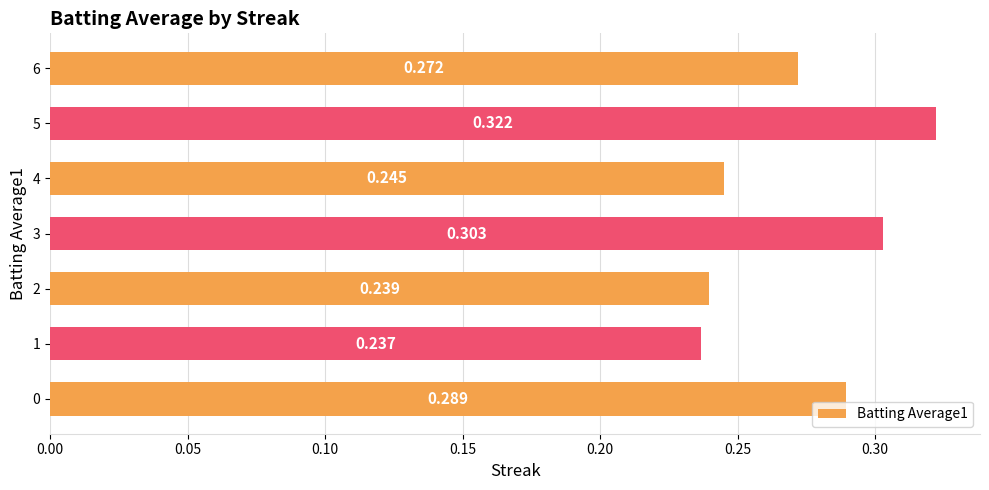

How many distinct data groups are displayed?

1